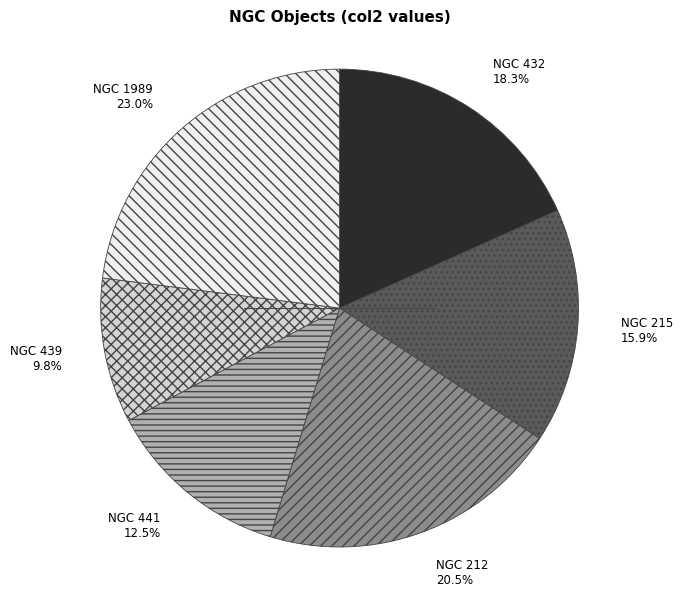

What is the total percentage of NGC 212 and NGC 441?

33.0%